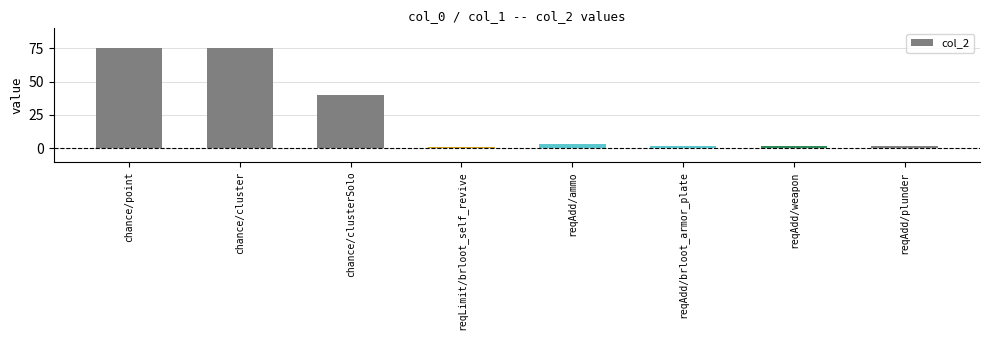

What is the difference between the maximum and minimum values?

74